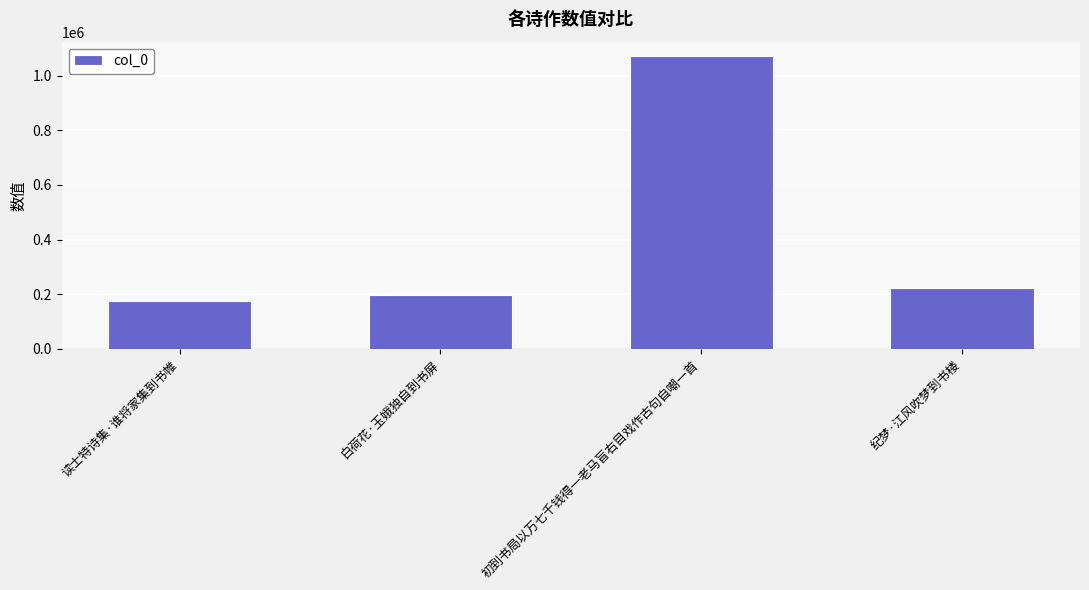

What value does the data have at 白荷花·玉娥独自到书屏?

197820